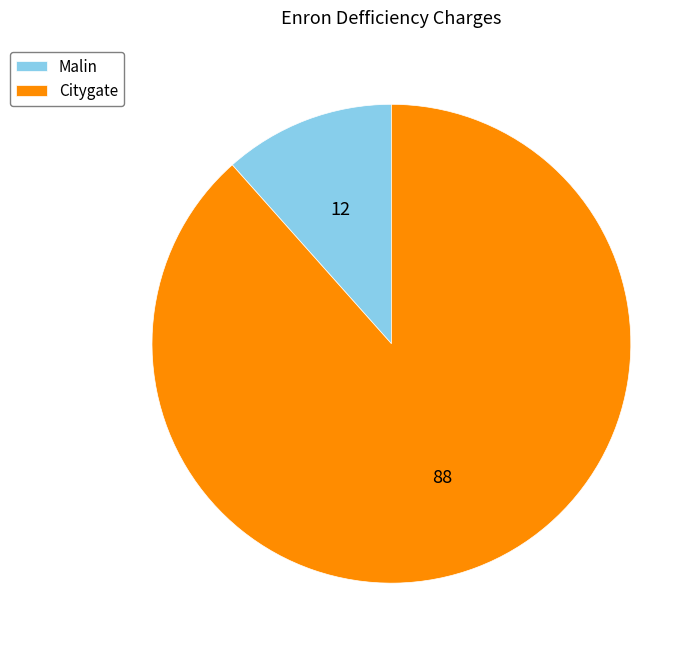

Rank the categories by value from lowest to highest.

Malin, Citygate